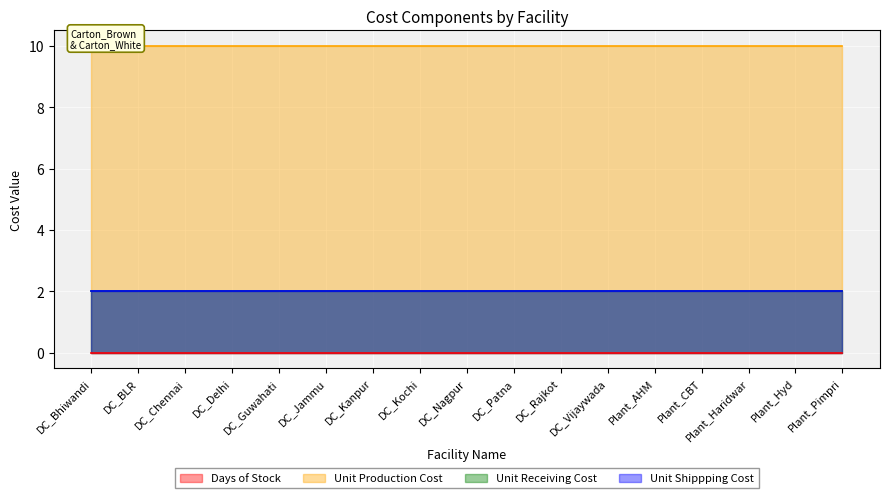

How many series are shown in this chart?

4